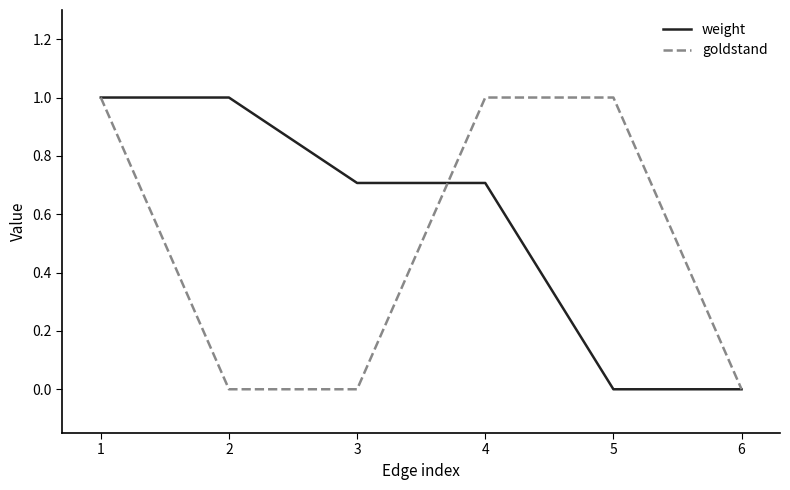

What is the maximum value shown in the chart?

1.0